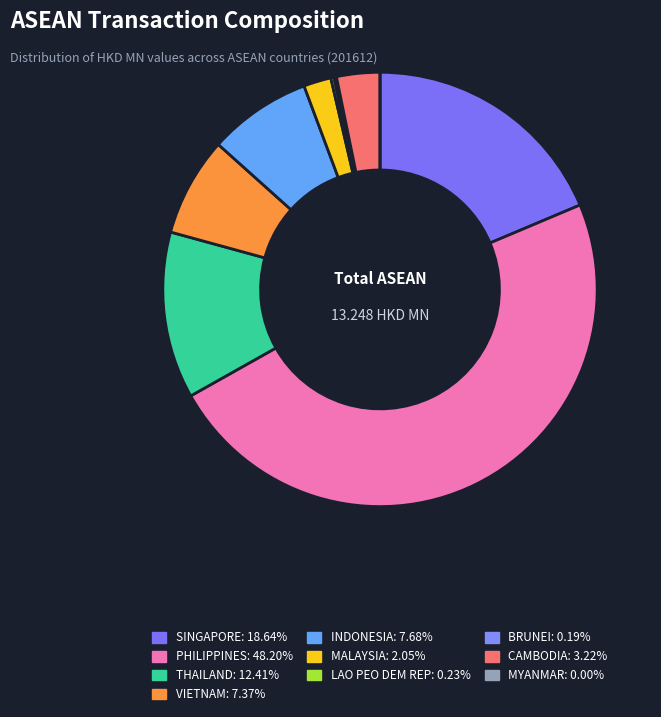

Between BRUNEI and PHILIPPINES, which is larger?

PHILIPPINES